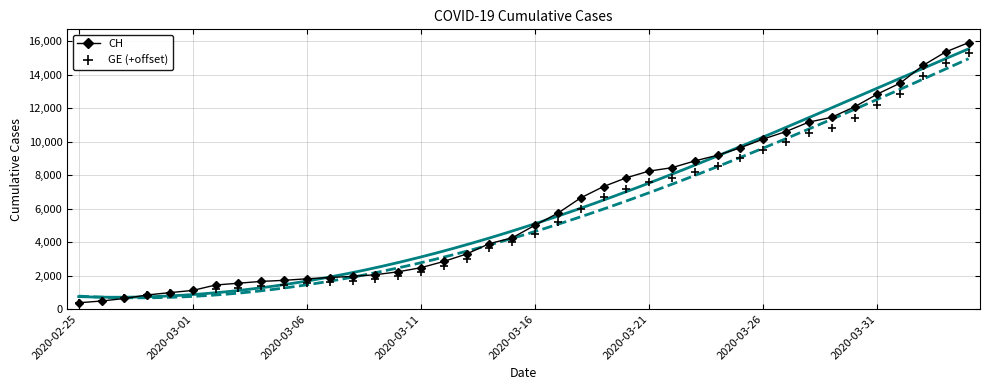

Which series has the largest total across all categories?

CH